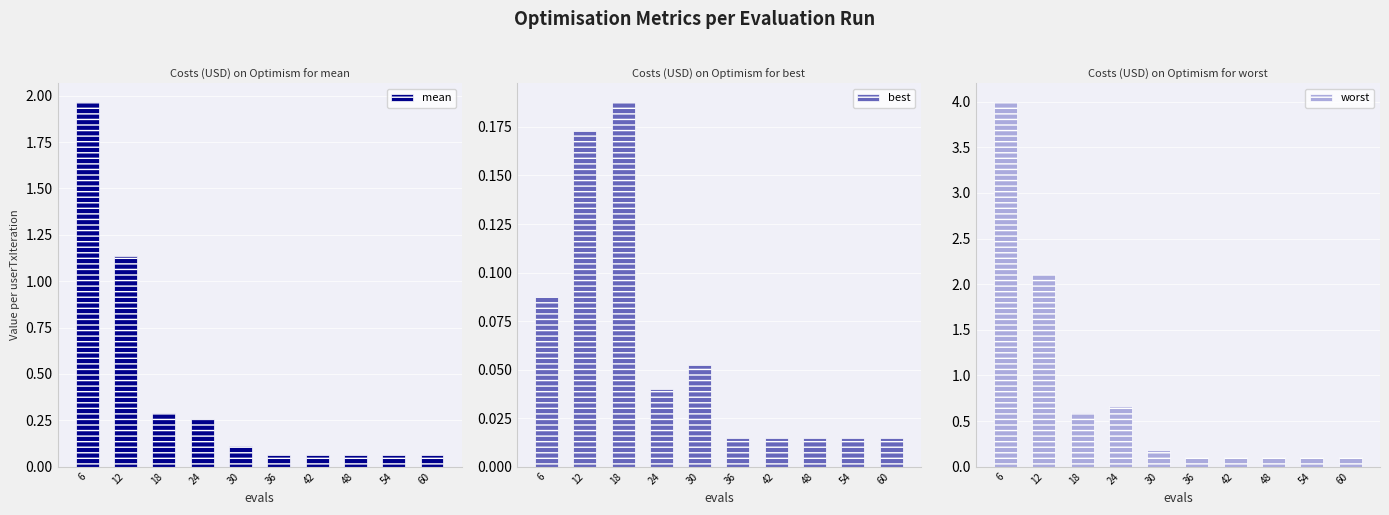

At which category is the sum across all series the highest?

6